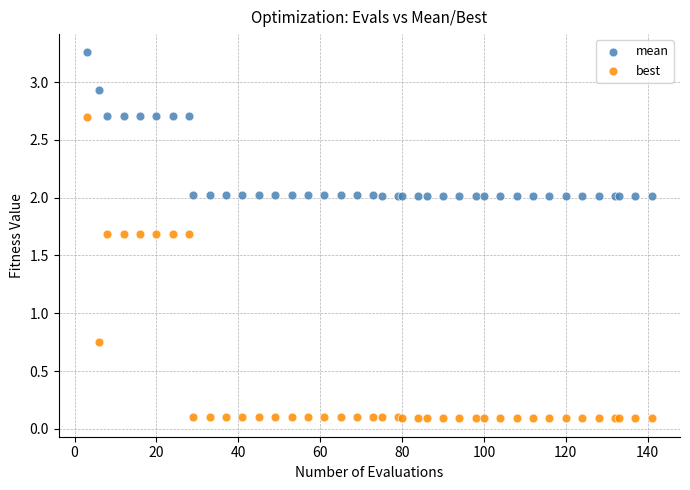

Which series contains the highest Y value?

mean